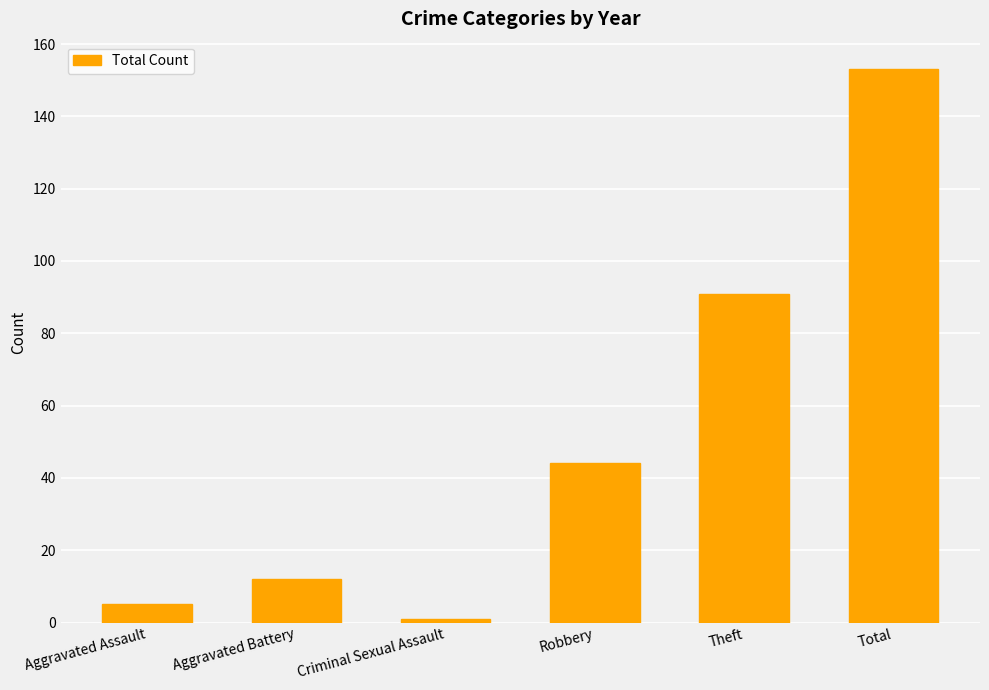

What is the difference between the values at Criminal Sexual Assault and Aggravated Battery?

11